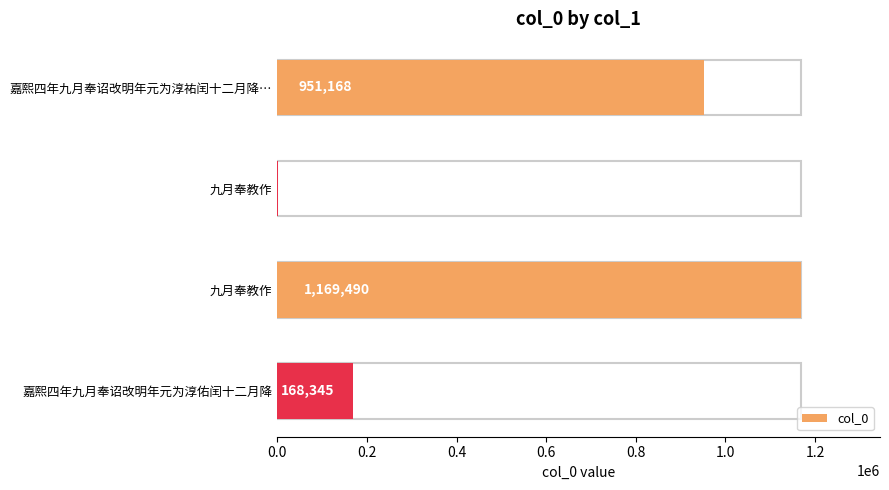

How many distinct data groups are displayed?

1